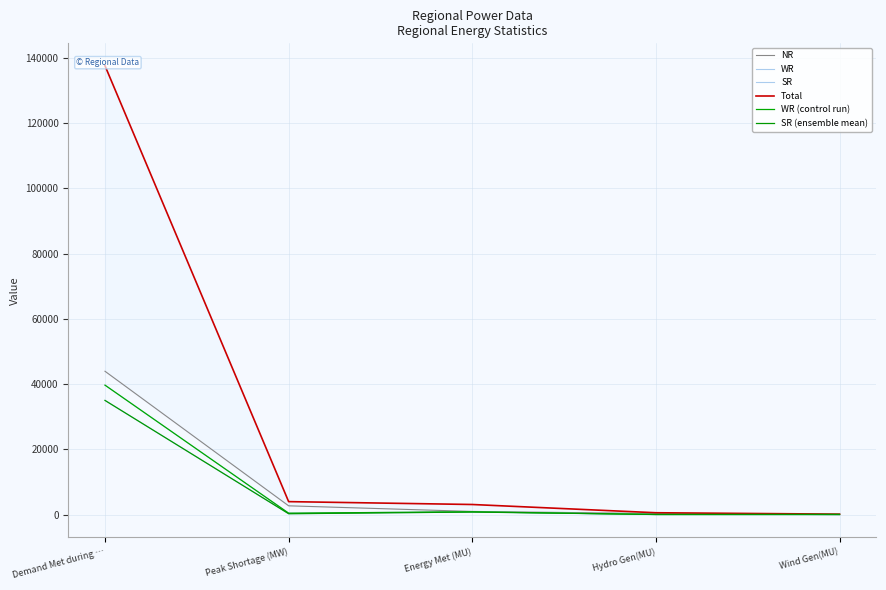

Reading right to left, what are all the values shown in this chart?

NR: 18	363	1004	2723	43946
WR: 41	58	900	474	39692
SR: 113	76	819	300	35013
Total: 171	602	3128	4008	137541
WR (control run): 41	58	900	474	39692
SR (ensemble mean): 113	76	819	300	35013